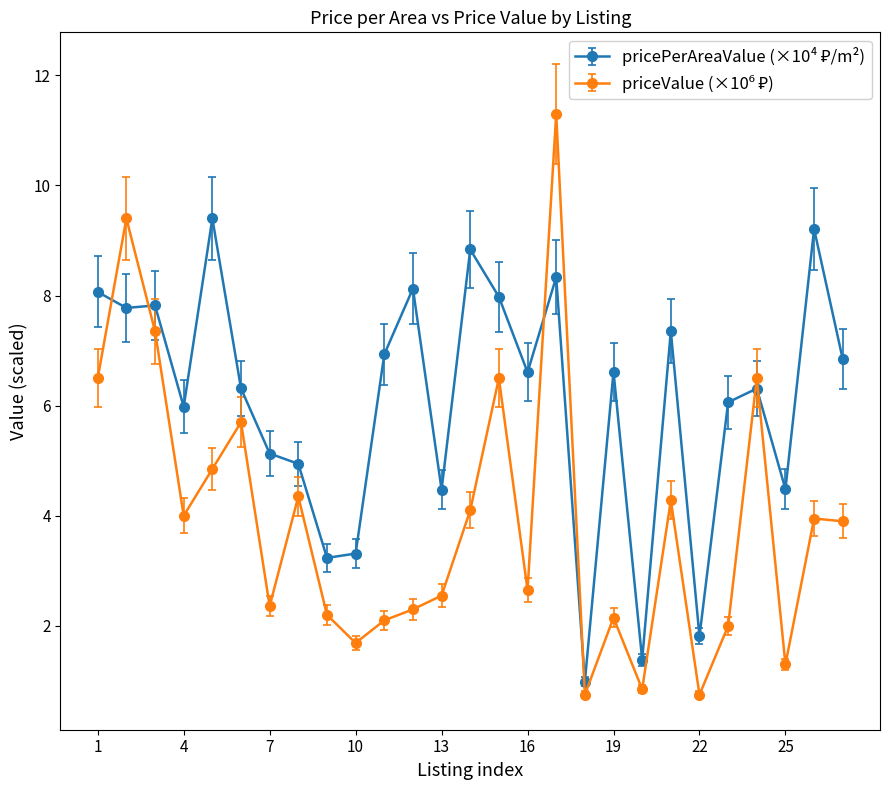

Which series has the largest range (max minus min)?

priceValue